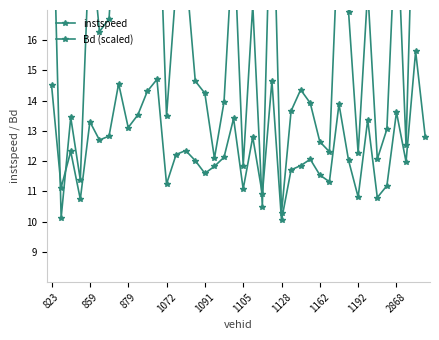

What are all the series names shown in the legend?

instspeed, Bd (scaled)